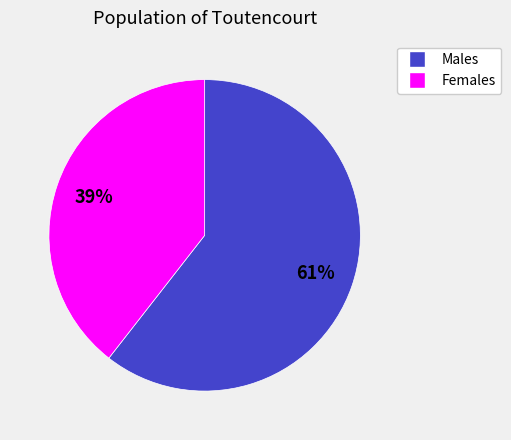

How many slices are in this pie chart?

2